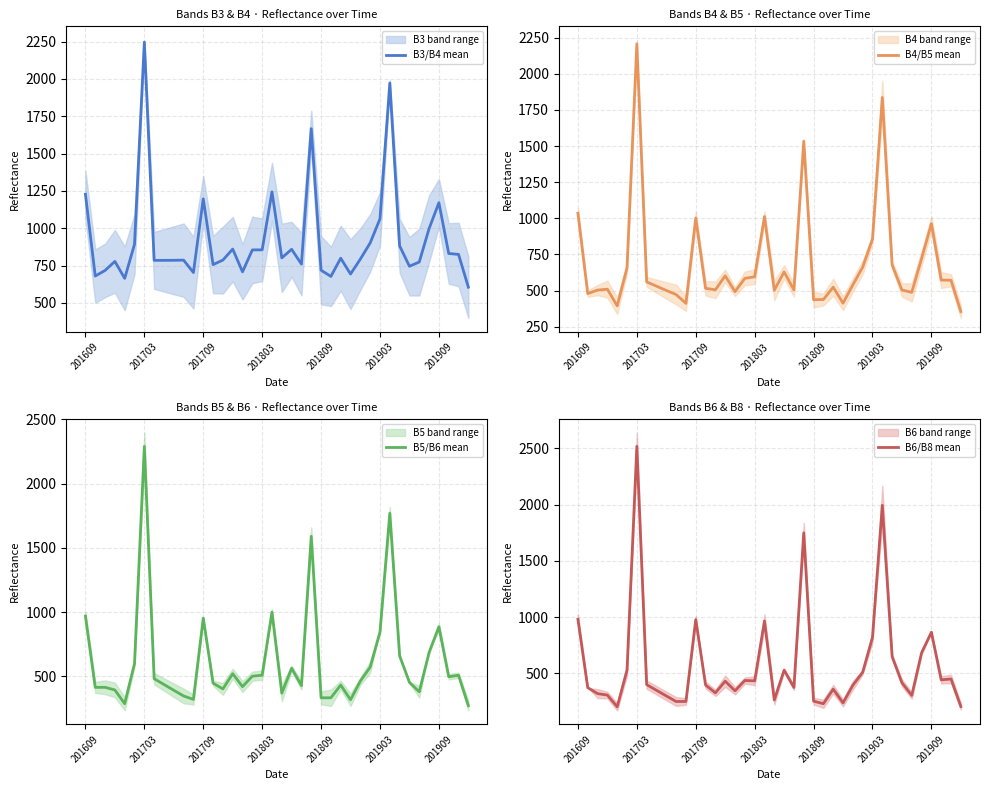

What is the label of the 6th point from the right?

34